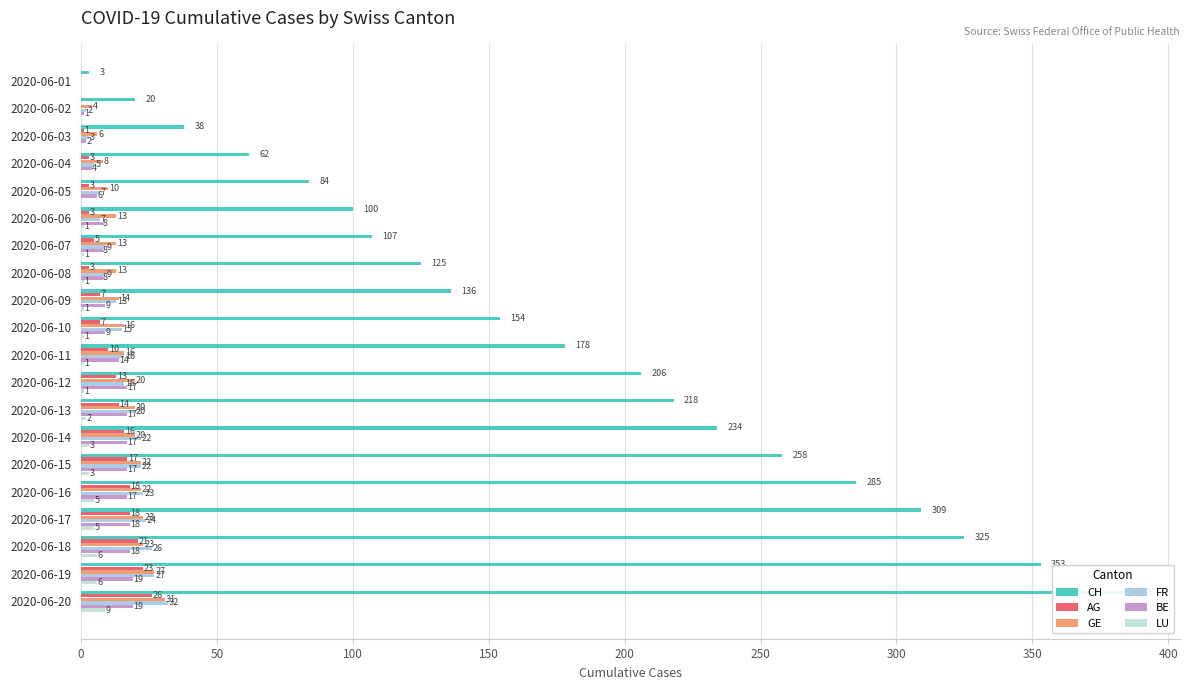

How many data points in LU are less than 1?

5